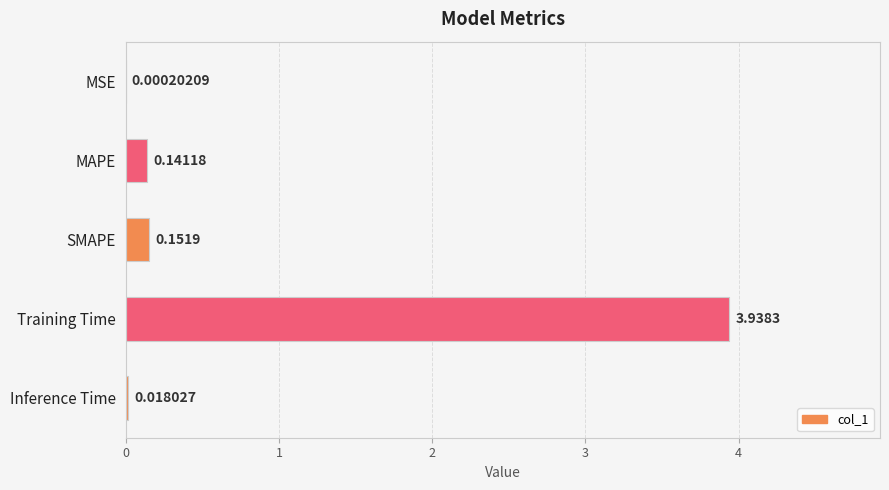

At which label is the value closest to 1?

SMAPE